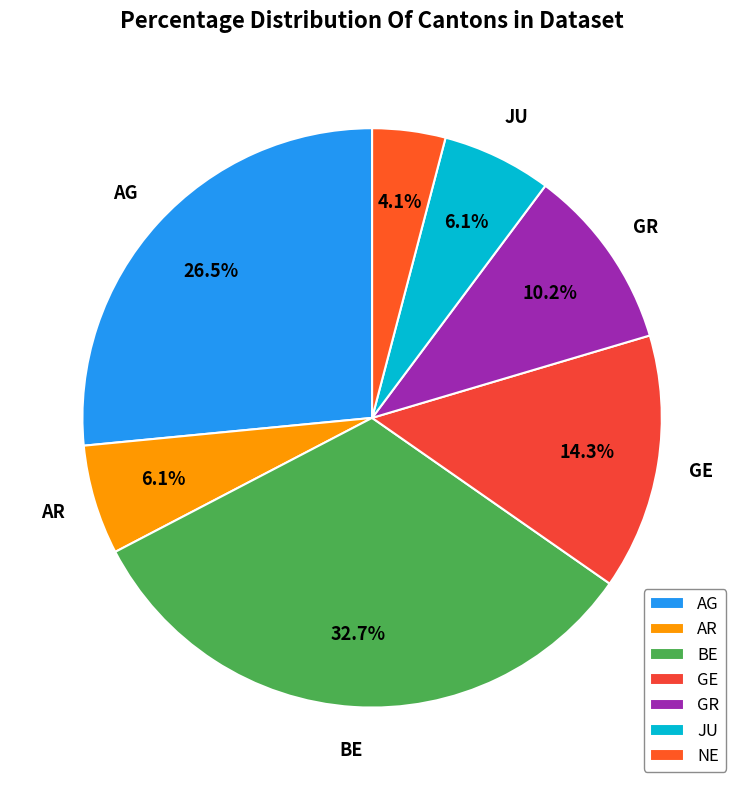

True or false: GE accounts for 29% of the total.

False